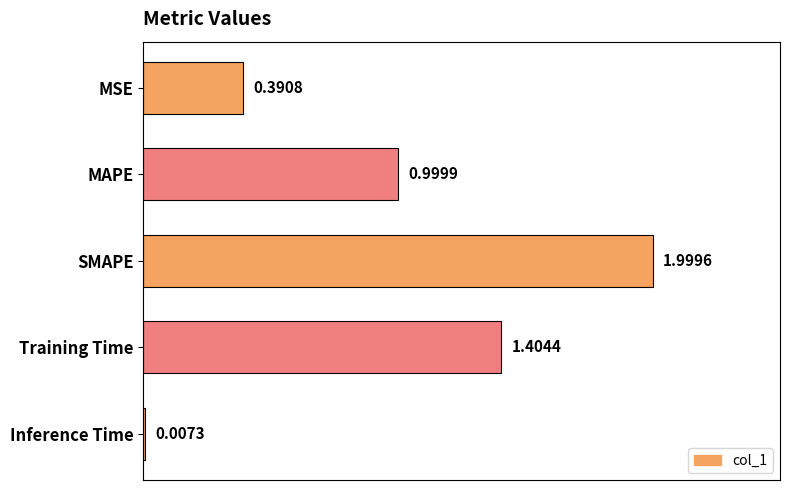

At which category does the chart reach its peak across all series?

SMAPE